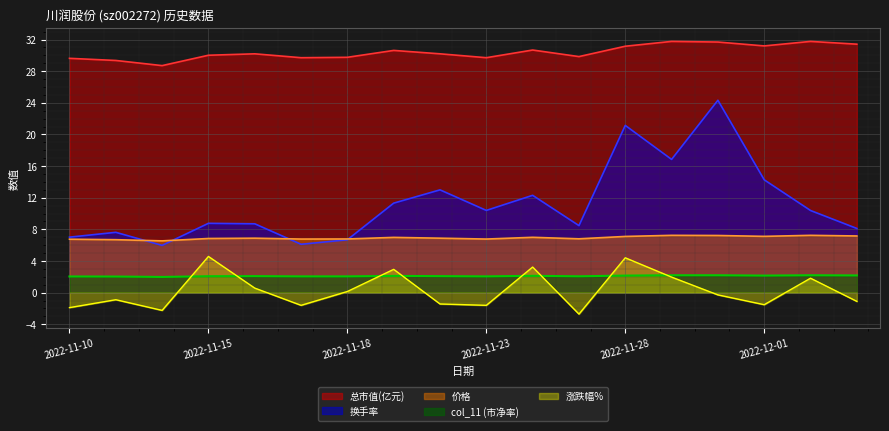

True or false: 价格 and 总市值(亿元) intersect in this chart.

False